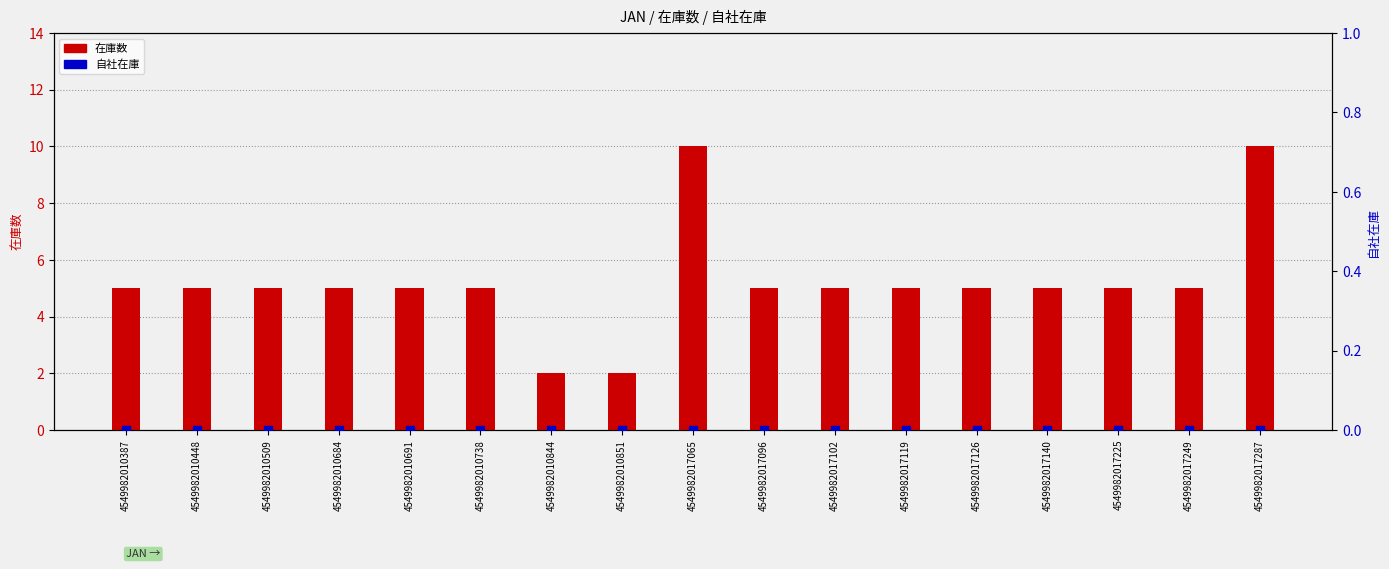

At how many categories does at least one series exceed 6?

2